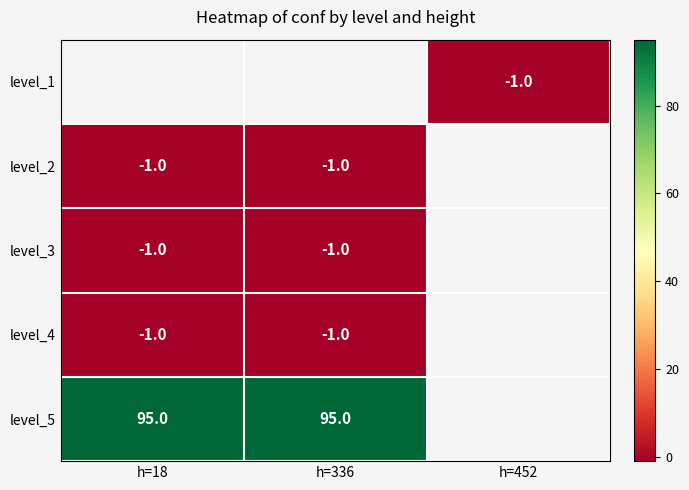

Which category has the lowest value across all series?

h=452